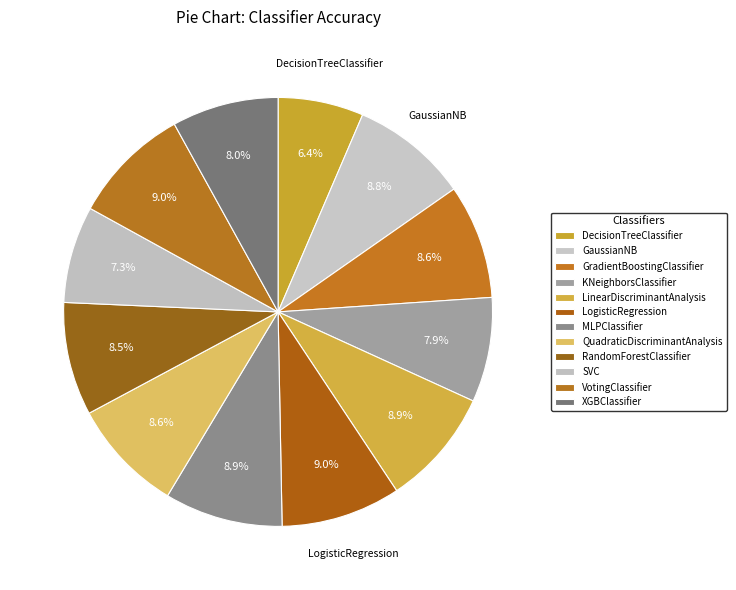

How many segments does this pie chart have?

12